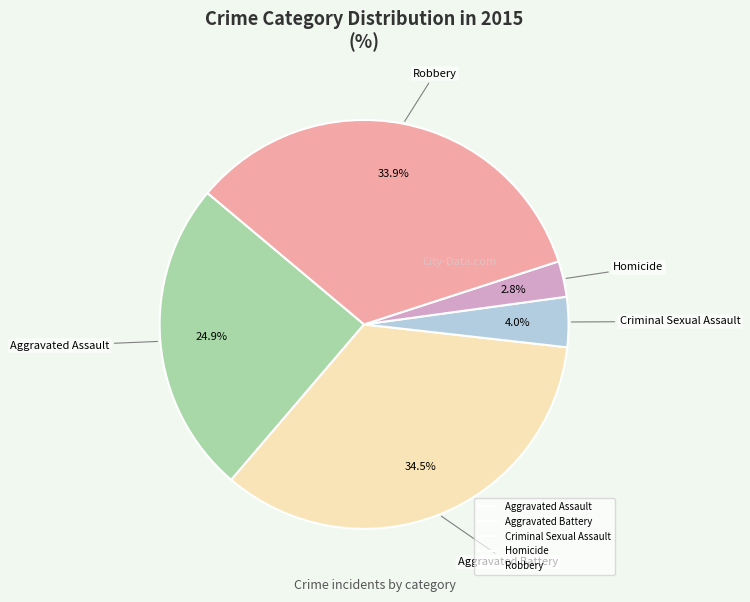

What is the ratio of the value at Aggravated Battery to the value at Aggravated Assault?

1.4